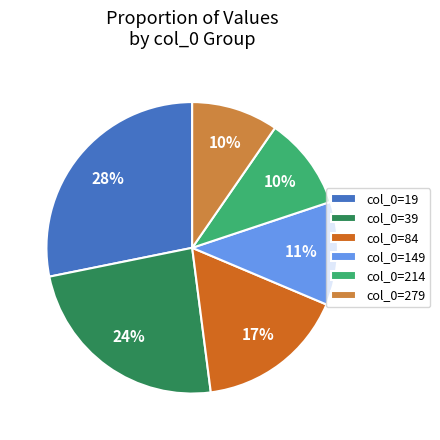

Which category has the biggest portion of the pie?

col_0=19